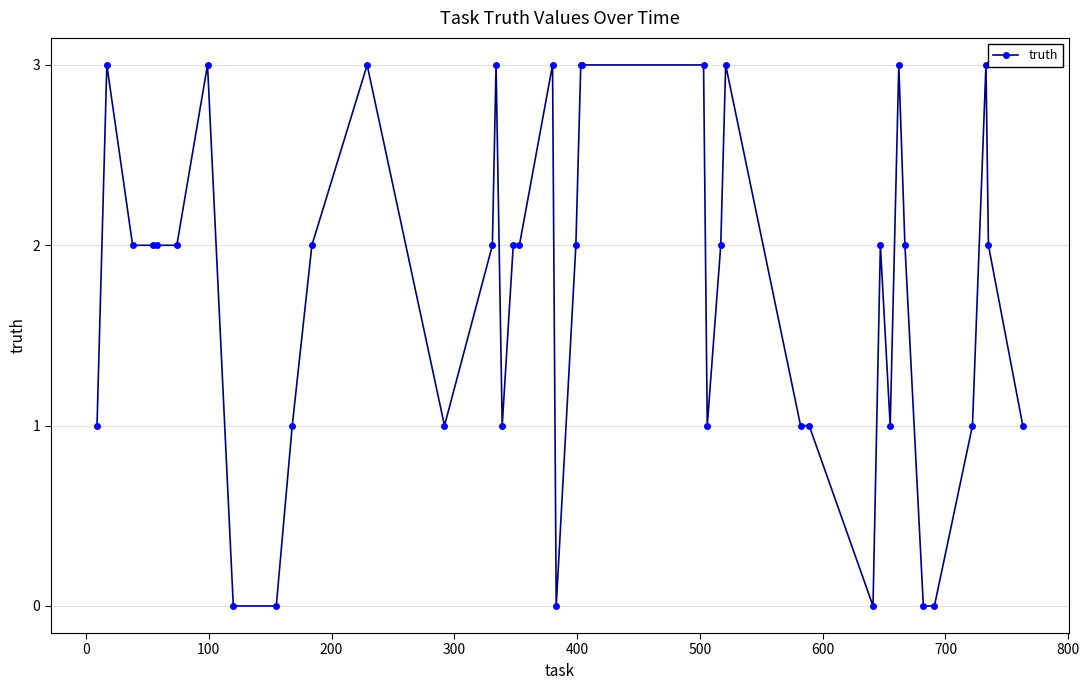

What is the difference between the second highest and minimum values?

3